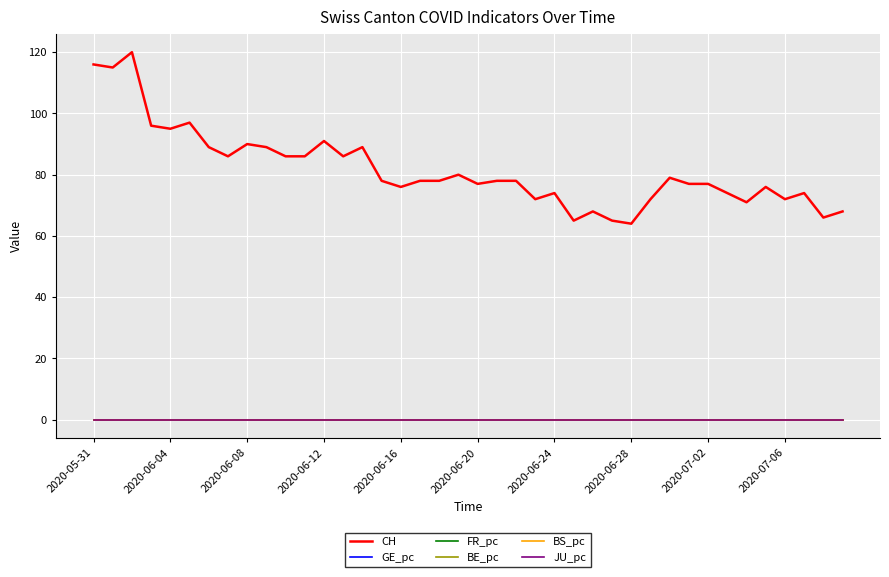

Which series has the largest total across all categories?

CH